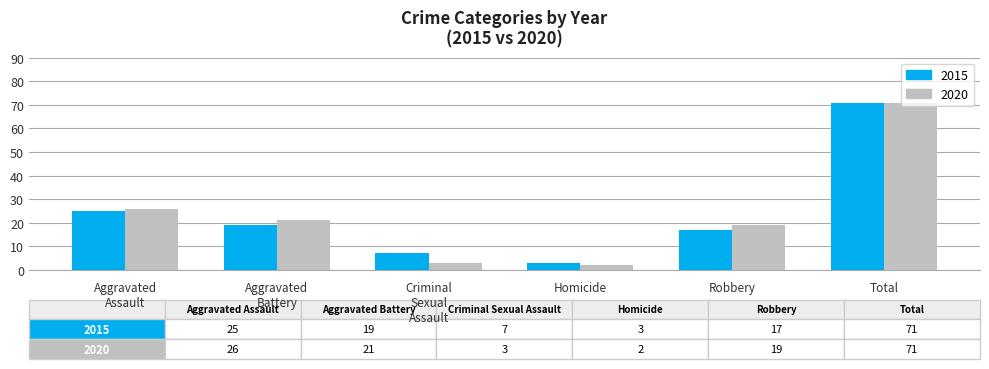

What are all the series names shown in the legend?

2015, 2020